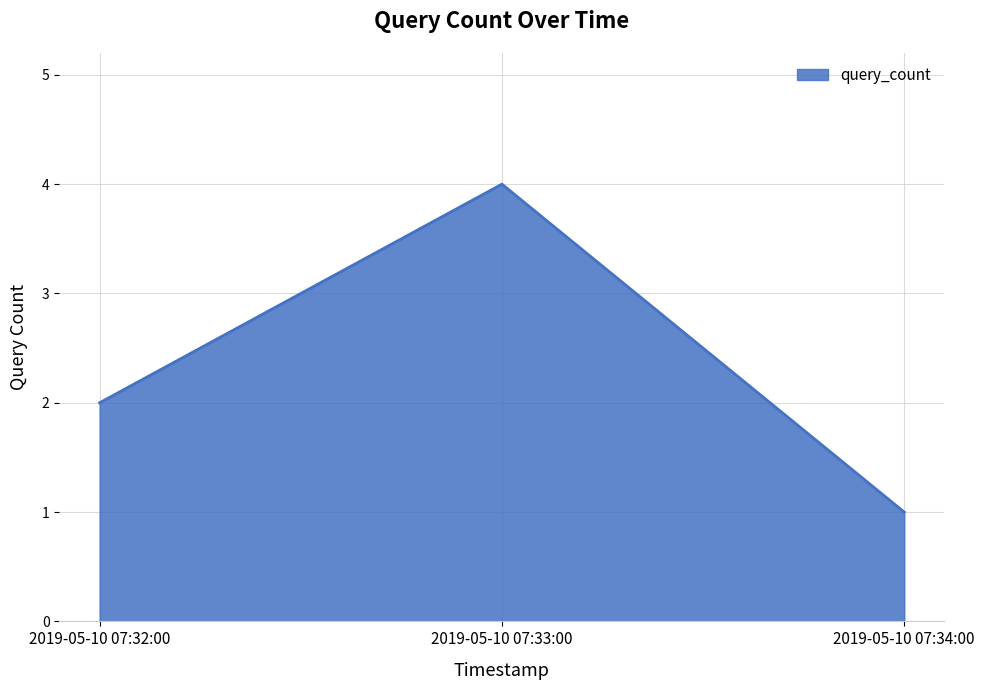

What position from the left is 2019-05-10 07:32:00?

1